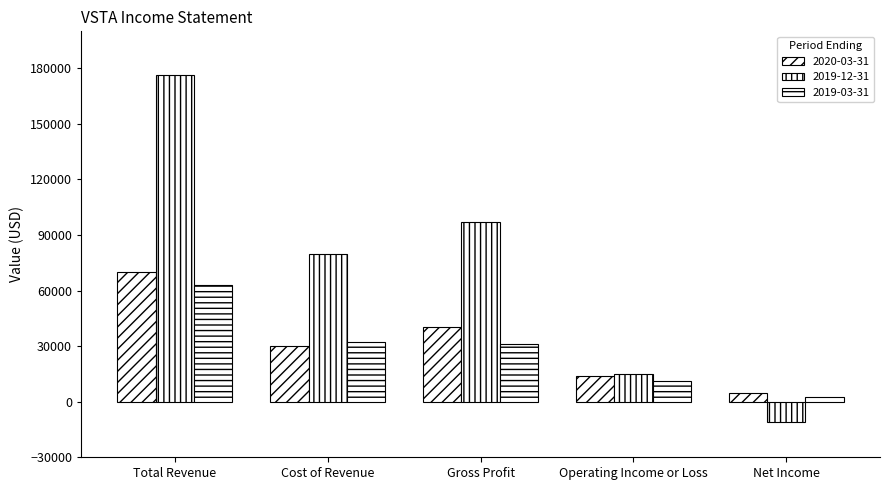

What is the lowest value of the 2019-03-31 series?

2700